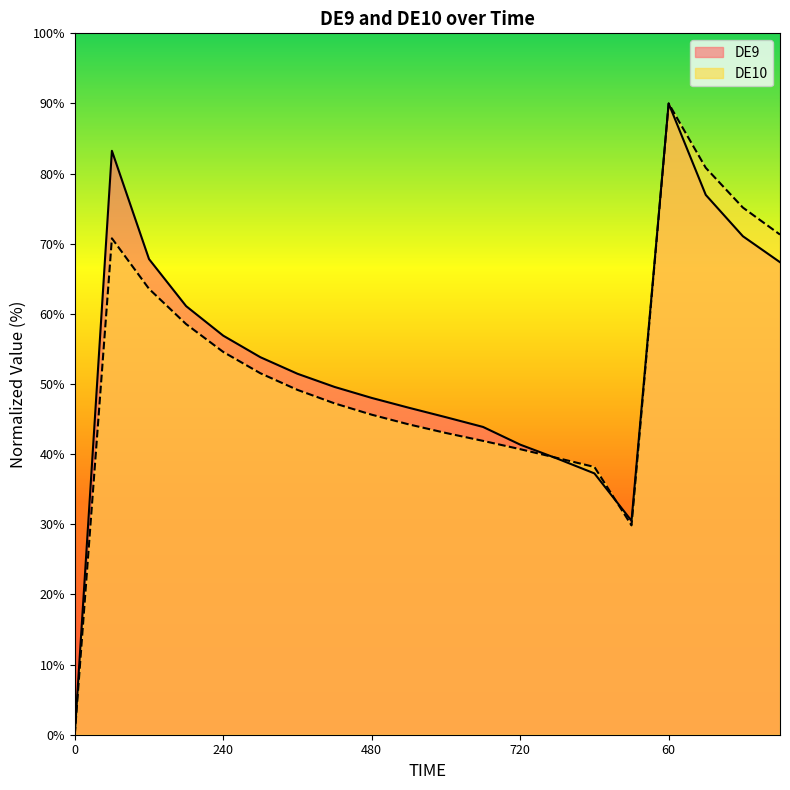

Reading right to left, what are all the values shown in this chart?

DE9: 67.4	71.1	77.0	90.0	30.5	37.3	39.4	41.4	43.9	45.3	46.6	48.0	49.6	51.5	53.8	56.9	61.1	67.8	83.3	0.0
DE10: 71.3	75.2	80.8	90.0	29.8	38.2	39.5	40.7	41.9	43.0	44.2	45.6	47.2	49.2	51.5	54.6	58.5	63.6	70.8	0.0